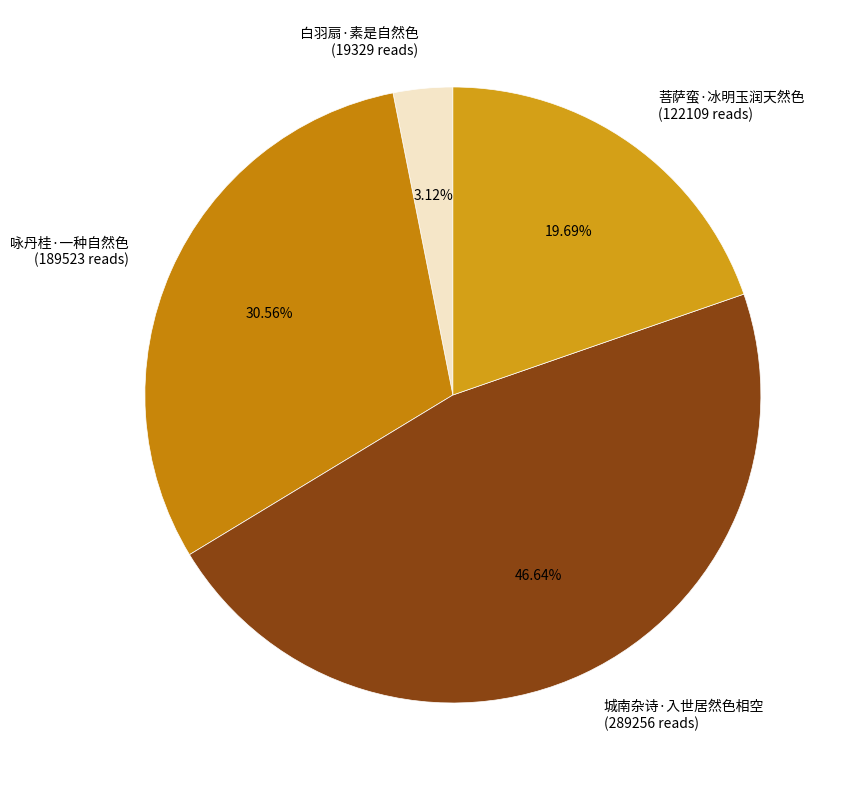

Is the sum of 菩萨蛮·冰明玉润天然色 and 城南杂诗·入世居然色相空 greater than half?

Yes